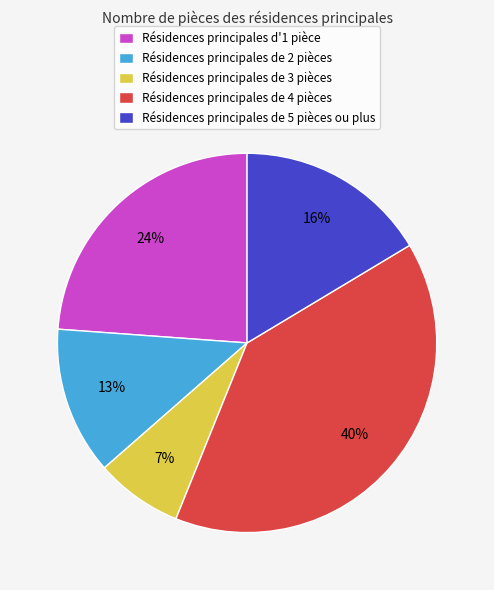

Combined, do Résidences principales de 2 pièces and Résidences principales d'1 pièce account for over 50%?

No